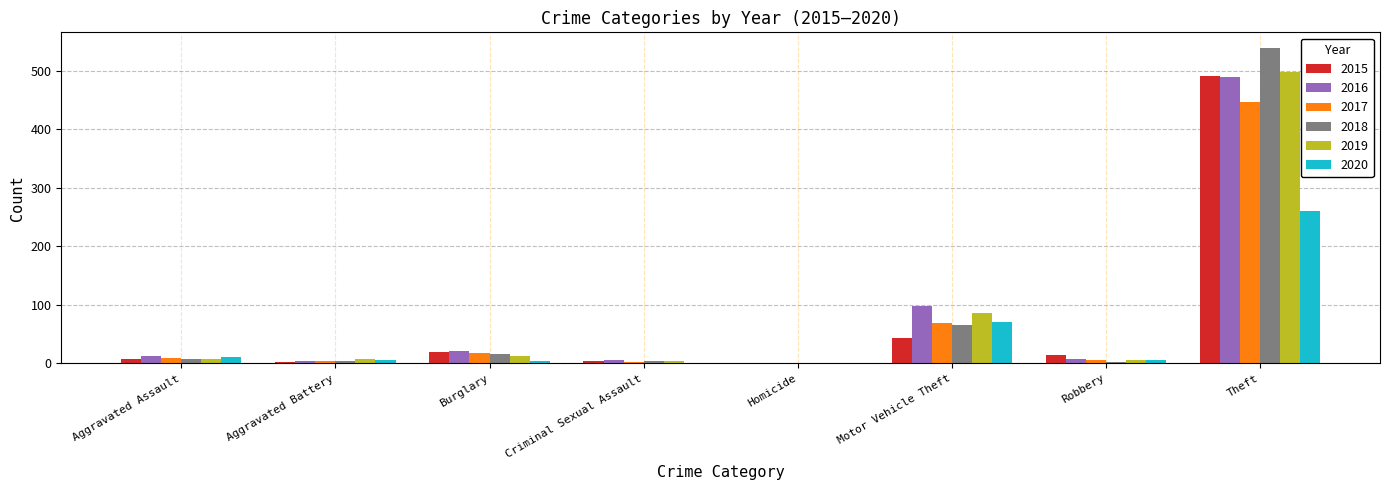

True or false: 2016 has a value of 146 at Motor Vehicle Theft.

False